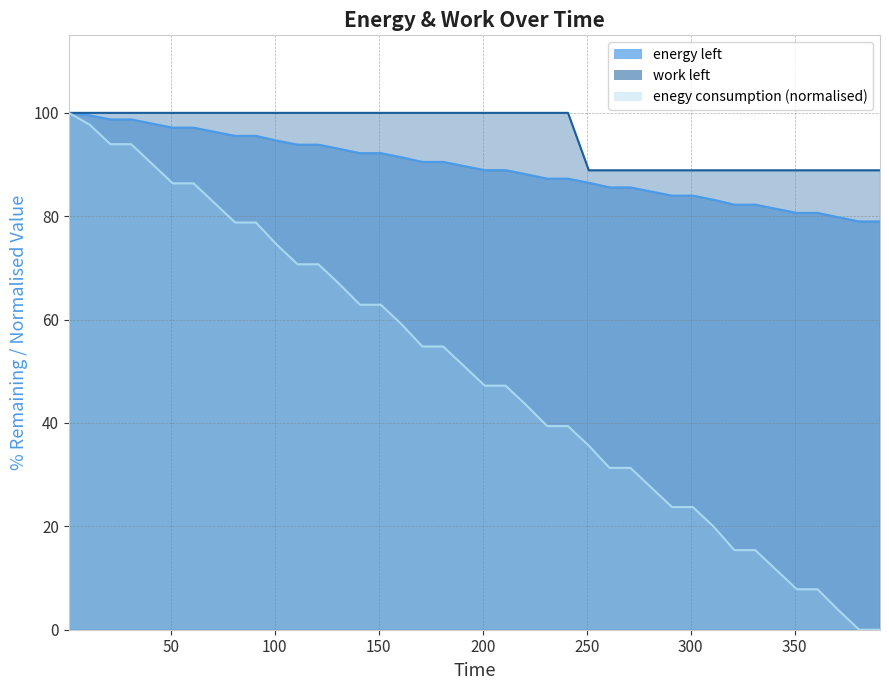

What is the maximum value shown in the chart?

100.0